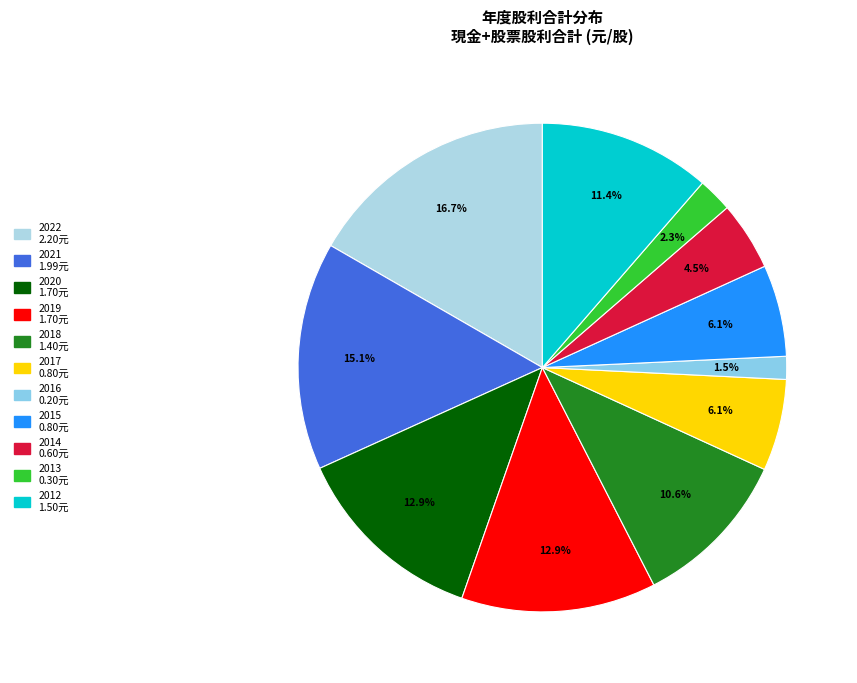

What percentage is the 2012 slice, to the nearest percent?

11%